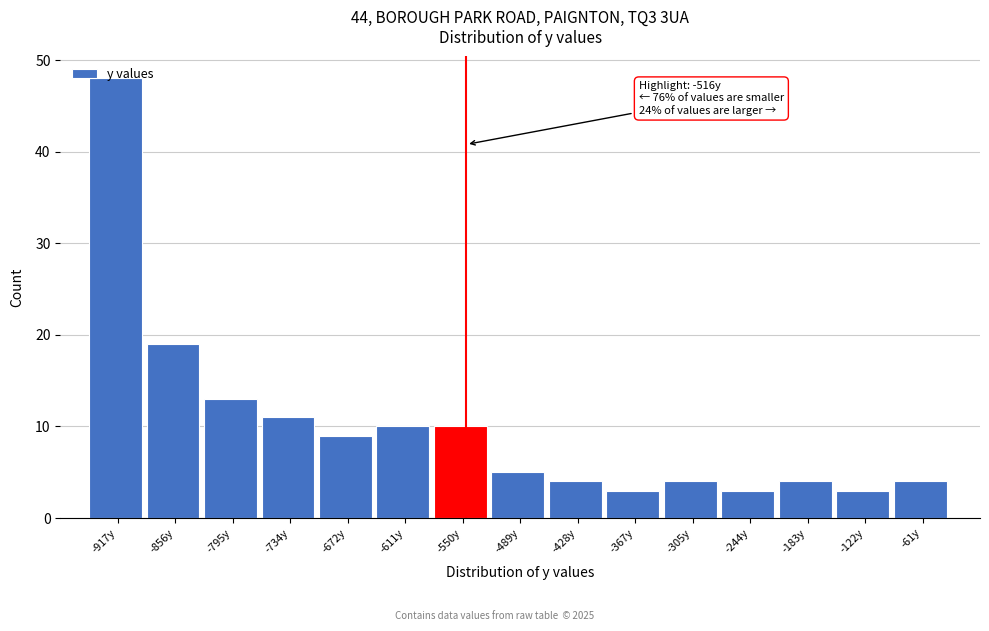

What is the difference between the second highest and second lowest values?

16